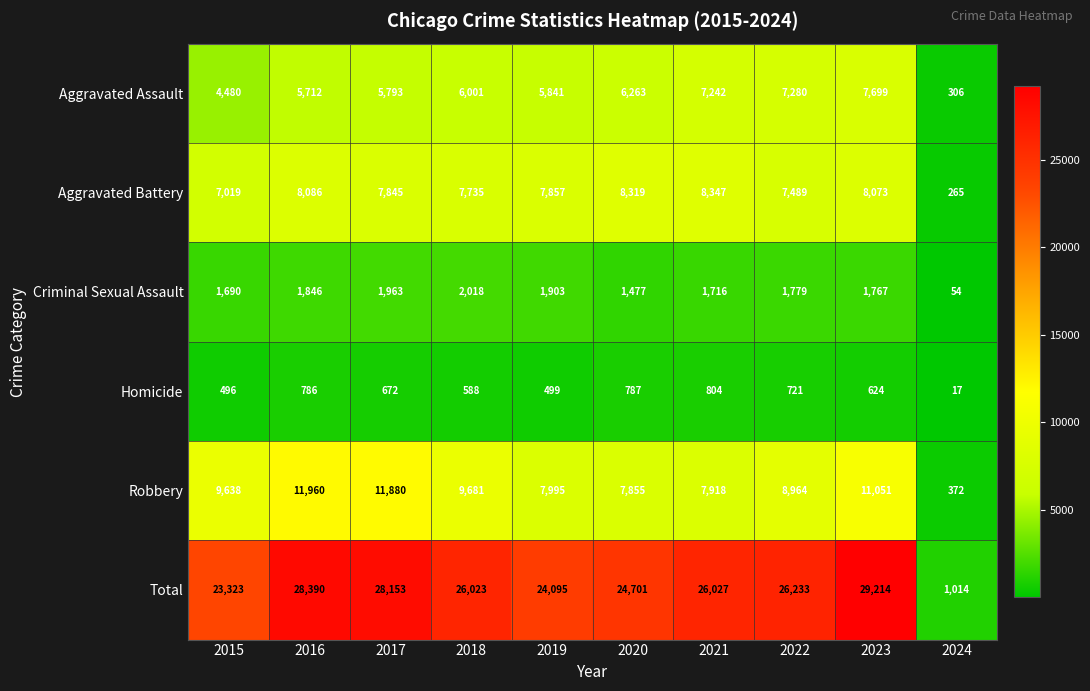

What is the spread (max minus min) of values at 2020?

23914